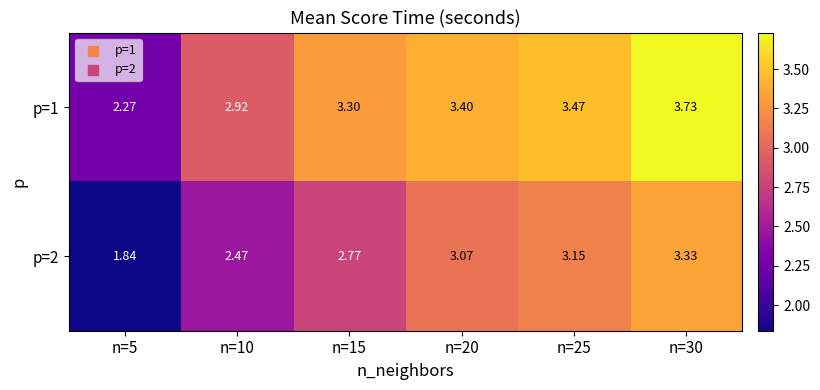

Is the value of p=2 at n=15 greater than the value of p=1 at n=10?

No